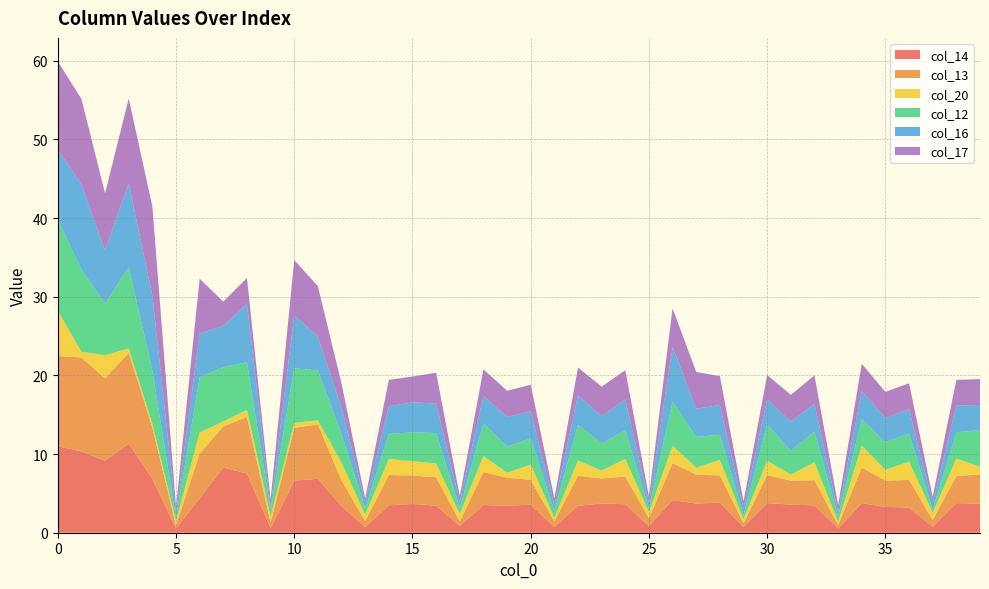

Reading left to right, list all the values displayed in this chart.

col_14: 11.0	10.3	9.1	11.3	6.9	0.5	4.4	8.3	7.5	0.6	6.6	6.9	3.4	0.7	3.5	3.7	3.4	0.9	3.5	3.4	3.6	0.7	3.4	3.7	3.6	0.9	4.1	3.7	3.8	0.7	3.8	3.6	3.5	0.5	3.8	3.3	3.2	0.8	3.8	3.7
col_13: 11.5	12.0	10.5	11.5	6.5	0.4	5.7	5.2	7.2	0.7	6.7	6.9	3.3	0.8	3.9	3.6	3.6	0.6	4.2	3.6	3.1	0.7	3.8	3.2	3.5	1.0	4.7	3.7	3.5	0.5	3.6	3.0	3.2	0.4	4.5	3.3	3.5	0.9	3.4	3.7
col_20: 5.8	0.7	3.0	0.6	0.5	0.5	2.7	0.6	0.9	0.8	0.6	0.5	2.2	0.8	2.0	1.8	1.8	1.0	2.0	0.6	2.0	0.5	2.0	1.0	2.2	0.8	2.2	0.9	2.0	0.5	1.8	0.8	2.3	0.4	2.8	1.4	2.3	0.9	2.2	1.0
col_12: 11.6	10.5	6.6	10.3	6.8	0.4	7.0	6.9	6.0	0.9	7.0	6.3	3.6	0.8	3.2	3.7	3.9	0.8	4.1	3.3	3.3	0.9	4.5	3.4	3.7	0.5	5.6	3.9	3.2	0.5	4.6	3.0	3.9	0.7	3.4	3.5	3.6	0.4	3.3	4.7
col_16: 8.9	10.8	6.8	10.7	9.5	0.7	5.6	5.2	7.4	0.3	6.8	4.3	3.4	0.8	3.5	3.8	3.8	0.8	3.5	3.8	3.4	0.8	3.8	3.5	3.9	0.8	7.0	3.6	3.8	0.9	3.2	3.7	3.5	0.6	3.6	3.0	3.1	0.9	3.4	3.2
col_17: 11.2	10.9	7.2	10.8	11.3	0.8	7.0	3.1	3.3	1.0	7.0	6.4	3.0	0.5	3.3	3.3	3.9	0.7	3.4	3.3	3.4	0.9	3.5	3.8	3.7	0.8	4.9	4.7	3.7	0.9	3.0	3.4	3.6	0.9	3.5	3.3	3.3	0.8	3.3	3.3